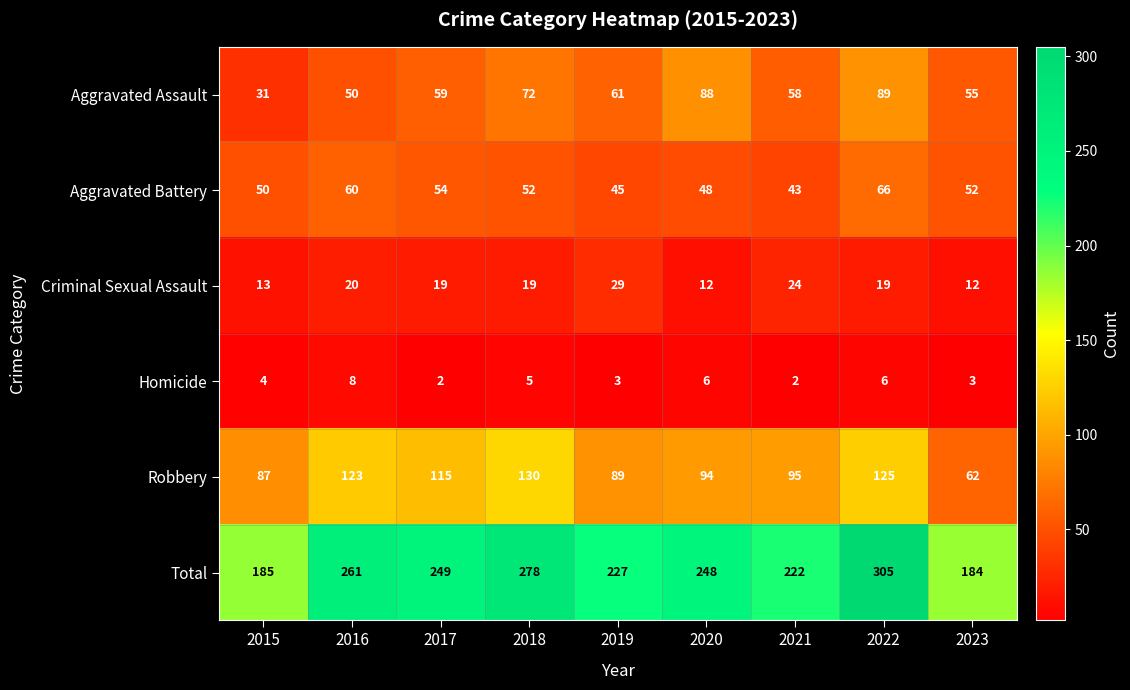

Between 2017 and 2022, which series saw the biggest shift?

Total